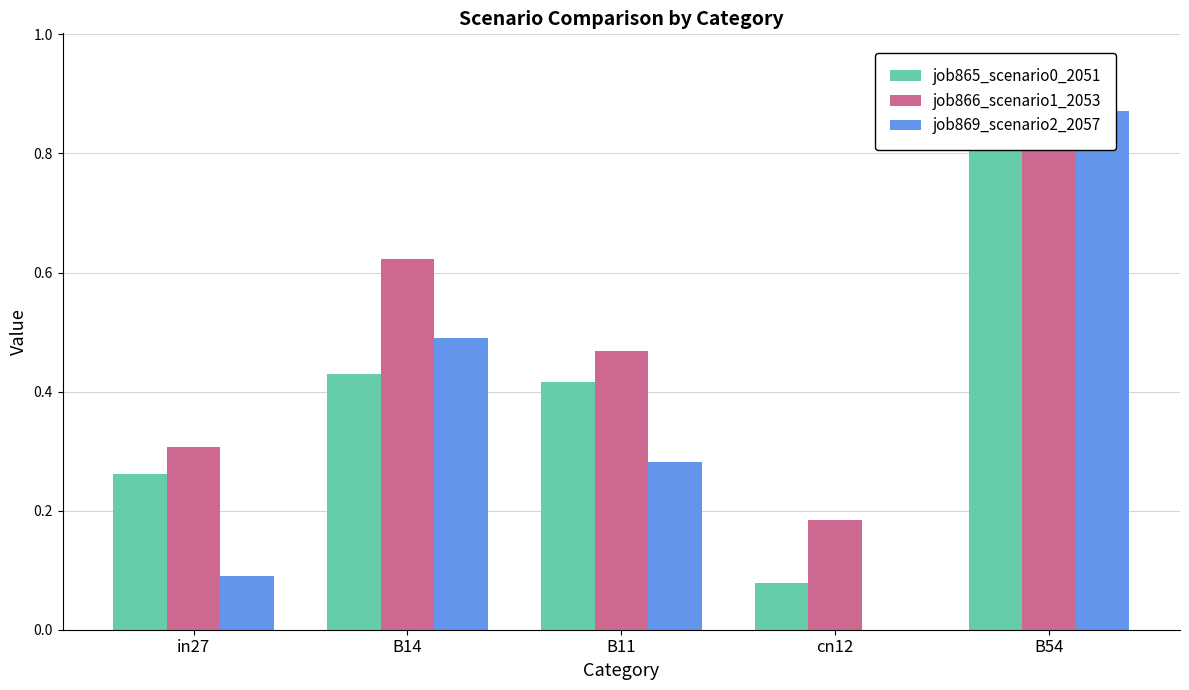

What is the difference between the second highest and second lowest values in the job865_scenario0_2051 series?

0.2